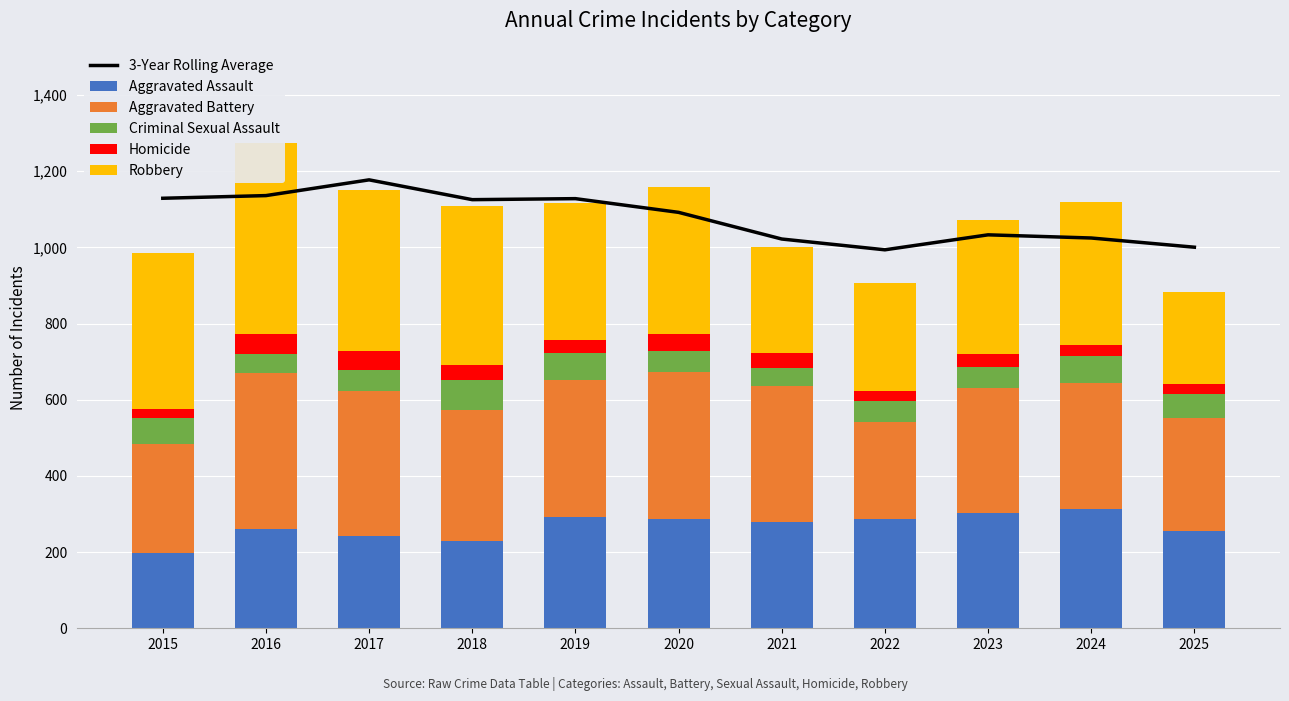

Read the Aggravated Battery value at 2016.

410.0